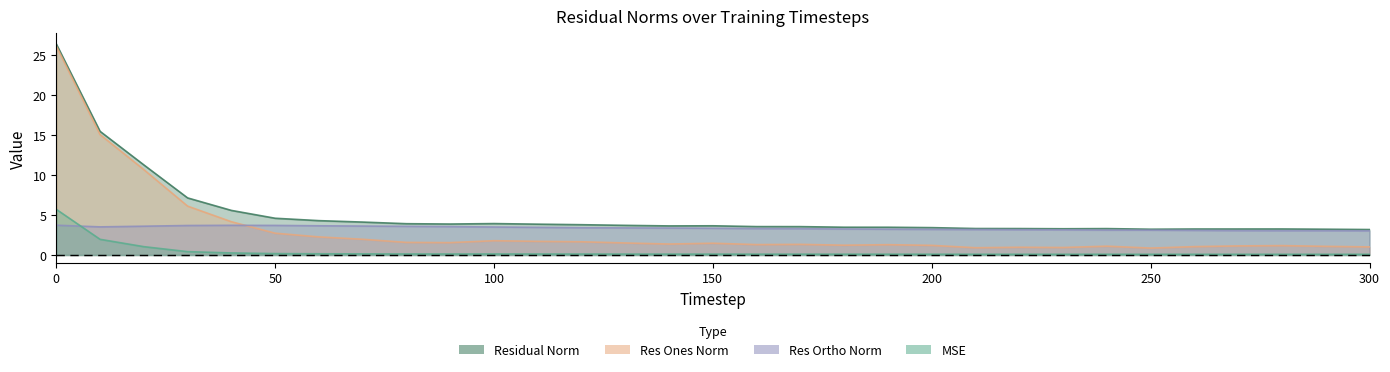

Count the number of data series in this chart.

4